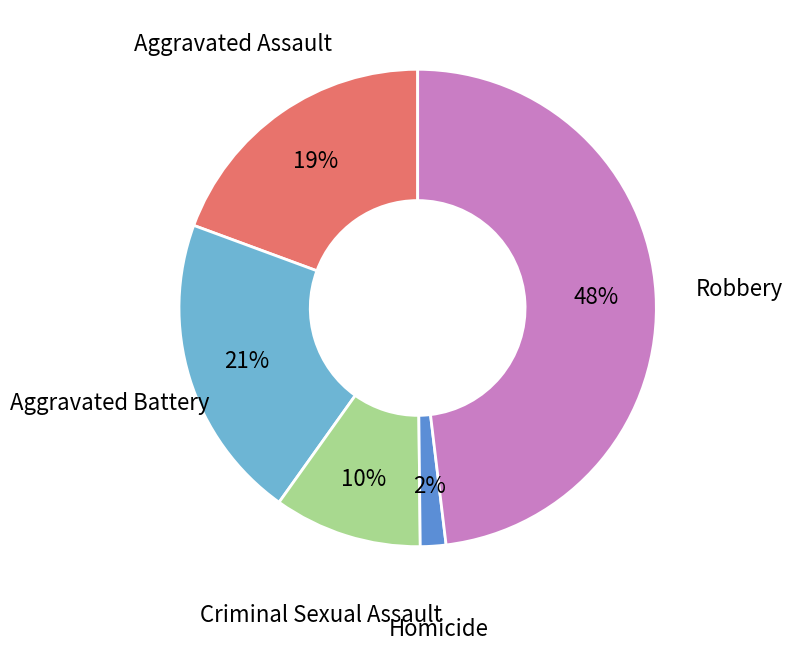

What percentage is the Aggravated Battery slice, to the nearest percent?

21%